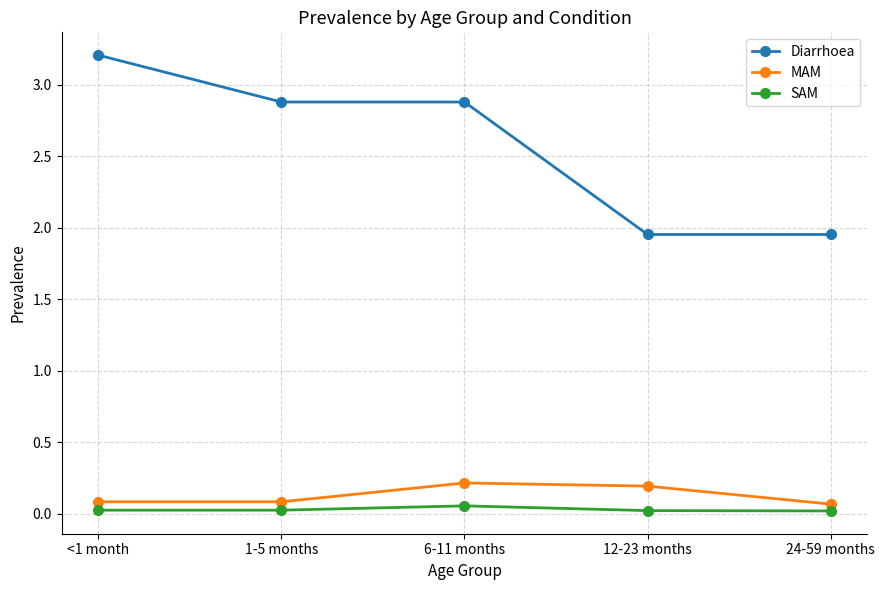

How many values in the Diarrhoea series are below 2?

2